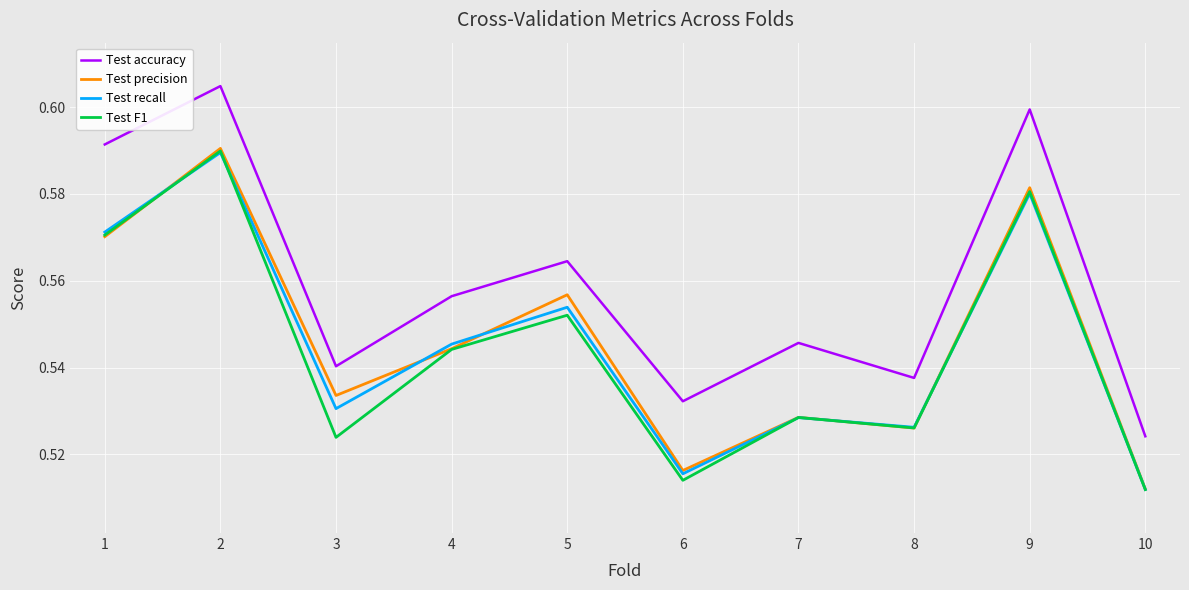

Which series changed the most between 7 and 9?

Test accuracy